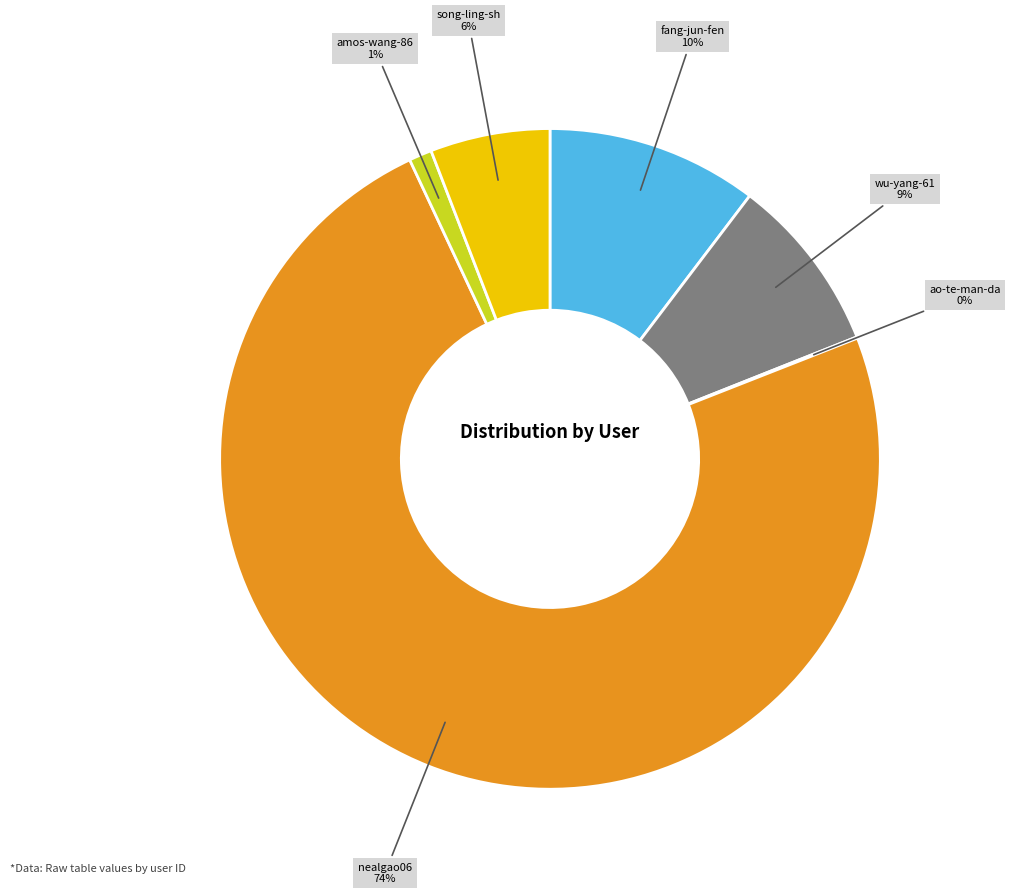

To the nearest percent, what is the difference between the largest and smallest slice percentages?

74%